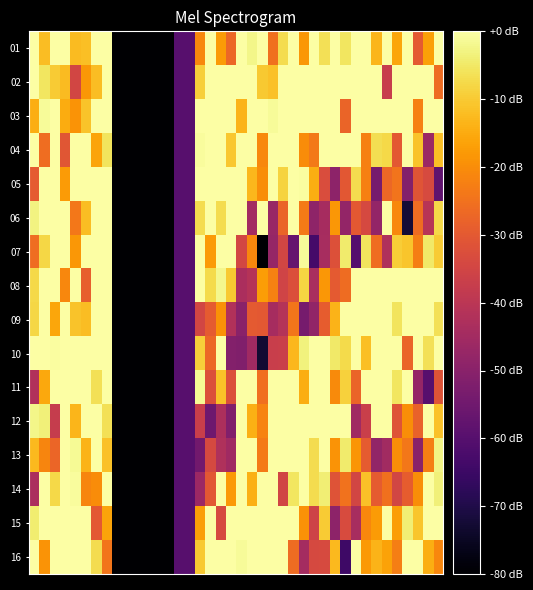

Reading right to left, extract all data points from this chart.

01: 0.0	-16.7	-29.7	0.0	-15.7	0.0	-13.3	0.0	0.0	-5.5	0.0	-6.4	0.0	-18.3	0.0	-7.2	-25.3	0.0	-2.4	0.0	-27.2	-17.6	0.0	-20.8	-60.0	-60.0	-80.0	-80.0	-80.0	-80.0	-80.0	-80.0	0.0	0.0	-11.7	-12.3	0.0	0.0	-12.2	-0.1
02: -26.0	0.0	0.0	0.0	0.0	-37.5	0.0	0.0	0.0	0.0	0.0	0.0	0.0	0.0	0.0	0.0	-11.5	-10.3	0.0	0.0	0.0	0.0	0.0	-9.3	-60.0	-60.0	-80.0	-80.0	-80.0	-80.0	-80.0	-80.0	0.0	-12.1	-18.4	-34.8	-12.4	-9.9	-5.4	0.0
03: 0.0	0.0	-22.3	0.0	0.0	0.0	0.0	0.0	0.0	-27.8	0.0	0.0	0.0	0.0	0.0	0.0	-1.2	0.0	0.0	-13.5	0.0	0.0	0.0	0.0	-60.0	-60.0	-80.0	-80.0	-80.0	-80.0	-80.0	-80.0	0.0	0.0	-11.2	-19.0	-15.0	0.0	-1.0	-14.4
04: -11.6	-46.5	-11.1	0.0	-30.3	-7.8	-6.6	-22.4	0.0	0.0	0.0	0.0	-23.7	-20.0	0.0	0.0	0.0	-20.9	0.0	0.0	-10.5	0.0	0.0	-0.7	-60.0	-60.0	-80.0	-80.0	-80.0	-80.0	-80.0	-80.0	-5.7	-16.1	0.0	0.0	-30.9	0.0	-25.8	0.0
05: -57.9	-33.7	-31.2	-51.1	-24.4	-27.1	-53.6	-22.3	-7.1	-30.5	-49.2	-32.9	-14.5	-0.5	0.0	-8.5	0.0	-19.8	-12.9	0.0	0.0	0.0	0.0	0.0	-60.0	-60.0	-80.0	-80.0	-80.0	-80.0	-80.0	-80.0	0.0	0.0	0.0	0.0	-17.5	0.0	0.0	-29.5
06: -7.6	-40.7	-26.1	-72.4	-20.7	0.0	-48.0	-34.0	-30.1	-48.0	-18.3	-44.2	-49.0	-23.4	0.0	-27.7	-47.1	0.0	-44.9	0.0	0.0	-7.0	0.0	-7.1	-60.0	-60.0	-80.0	-80.0	-80.0	-80.0	-80.0	-80.0	0.0	0.0	-12.2	-23.9	0.0	0.0	0.0	-2.8
07: -10.0	-5.0	-22.6	-10.8	-9.6	-42.3	-25.9	-5.8	-60.3	-4.5	-31.9	-43.8	-63.3	-1.1	-57.1	-34.9	-47.5	-80.0	-21.2	-34.5	0.0	0.0	-17.6	0.0	-60.0	-60.0	-80.0	-80.0	-80.0	-80.0	-80.0	-80.0	0.0	0.0	0.0	-18.4	0.0	0.0	-8.1	-25.9
08: 0.0	0.0	0.0	0.0	0.0	0.0	0.0	0.0	0.0	-26.0	-29.7	-18.2	-43.7	-8.2	-32.5	-35.4	-21.9	-17.5	-41.1	-43.2	-10.1	-2.0	-7.5	0.0	-60.0	-60.0	-80.0	-80.0	-80.0	-80.0	-80.0	-80.0	0.0	0.0	-28.5	0.0	-21.1	0.0	0.0	-7.7
09: -6.3	0.0	0.0	0.0	-5.8	0.0	0.0	0.0	0.0	0.0	-13.7	-29.2	-48.1	-53.7	-24.1	-41.3	-44.1	-30.0	-29.9	-49.8	-42.2	-19.2	-29.6	-34.8	-60.0	-60.0	-80.0	-80.0	-80.0	-80.0	-80.0	-80.0	0.0	0.0	-12.1	-11.0	0.0	-15.8	0.0	-8.1
10: 0.0	-6.3	0.0	-27.7	0.0	0.0	0.0	-11.6	0.0	-7.4	-5.0	0.0	0.0	-3.2	-13.0	-36.8	-37.1	-73.1	-45.4	-51.6	-51.0	0.0	-26.9	-9.1	-60.0	-60.0	-80.0	-80.0	-80.0	-80.0	-80.0	-80.0	0.0	0.0	0.0	0.0	0.0	-0.6	0.0	0.0
11: -31.3	-59.7	-47.6	0.0	-5.5	0.0	0.0	0.0	-27.6	-8.8	-20.4	0.0	0.0	-14.6	0.0	0.0	0.0	-25.5	0.0	0.0	-32.2	-11.3	-32.2	-1.4	-60.0	-60.0	-80.0	-80.0	-80.0	-80.0	-80.0	-80.0	0.0	-6.4	0.0	0.0	0.0	0.0	-15.4	-41.9
12: -11.4	0.0	-27.9	-19.7	-31.6	0.0	0.0	-36.7	-45.5	0.0	-0.3	0.0	0.0	0.0	0.0	0.0	0.0	-21.6	-14.1	0.0	-51.4	-42.9	-55.1	-37.1	-60.0	-60.0	-80.0	-80.0	-80.0	-80.0	-80.0	-80.0	-6.4	0.0	0.0	-13.2	0.0	-37.6	-3.5	-2.3
13: -2.7	-22.7	-49.8	-23.8	-19.9	-45.3	-48.4	-29.5	-18.7	-4.6	-18.9	0.0	-7.1	0.0	0.0	0.0	0.0	-23.3	0.0	0.0	-45.4	-42.2	-34.0	-54.5	-60.0	-60.0	-80.0	-80.0	-80.0	-80.0	-80.0	-80.0	-11.4	0.0	-13.4	-1.4	0.0	-27.4	-21.4	-12.6
14: -3.7	0.0	-19.9	-29.2	-34.8	-25.1	-29.6	-11.3	-35.0	-24.8	-31.5	-3.8	-6.9	0.0	-5.4	-35.3	0.0	0.0	-14.3	0.0	-17.9	0.0	-30.4	-46.3	-60.0	-60.0	-80.0	-80.0	-80.0	-80.0	-80.0	-80.0	0.0	-20.1	-21.3	-0.9	0.0	-7.6	0.0	-43.4
15: 0.0	0.0	-10.9	-3.8	-17.2	0.0	-17.5	-21.0	-43.8	-33.4	-49.3	-10.0	-35.9	-19.2	0.0	0.0	0.0	0.0	0.0	0.0	0.0	-33.6	0.0	-16.9	-60.0	-60.0	-80.0	-80.0	-80.0	-80.0	-80.0	-80.0	-16.0	-30.2	0.0	0.0	0.0	0.0	0.0	-4.2
16: -21.2	-14.6	0.0	0.0	-22.5	-16.5	-13.7	-18.0	0.0	-64.4	-12.5	-33.5	-33.8	-44.5	-26.2	0.0	0.0	0.0	0.0	-1.0	0.0	0.0	0.0	-10.2	-60.0	-60.0	-80.0	-80.0	-80.0	-80.0	-80.0	-80.0	-24.4	-7.2	0.0	0.0	0.0	0.0	-19.0	0.0